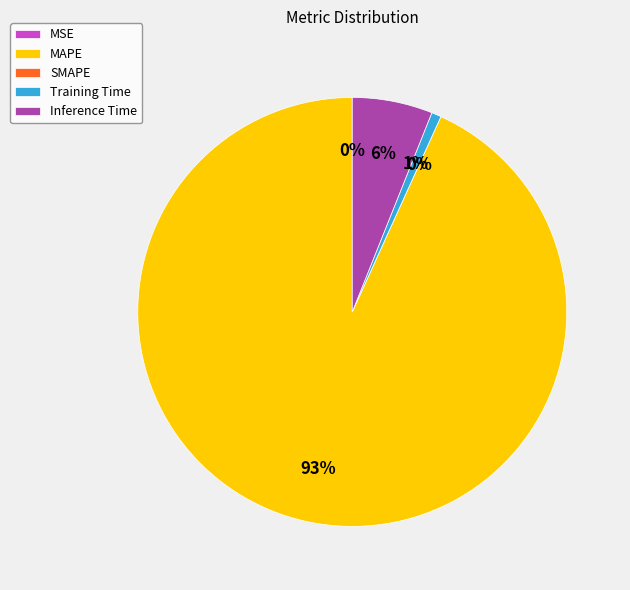

To the nearest percent, what portion does MAPE represent?

93%